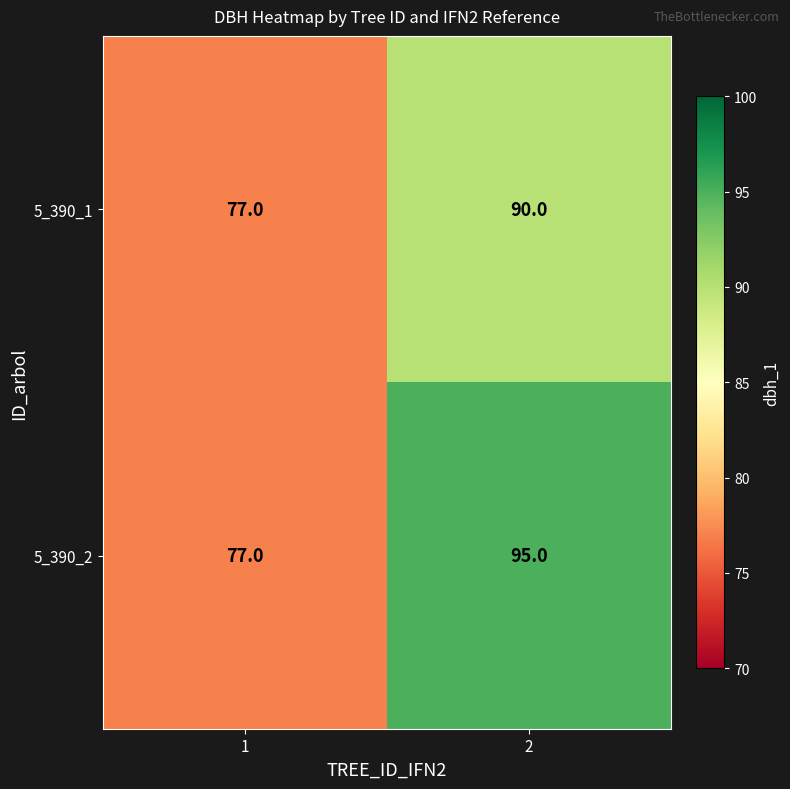

What is the maximum value shown in the chart?

95